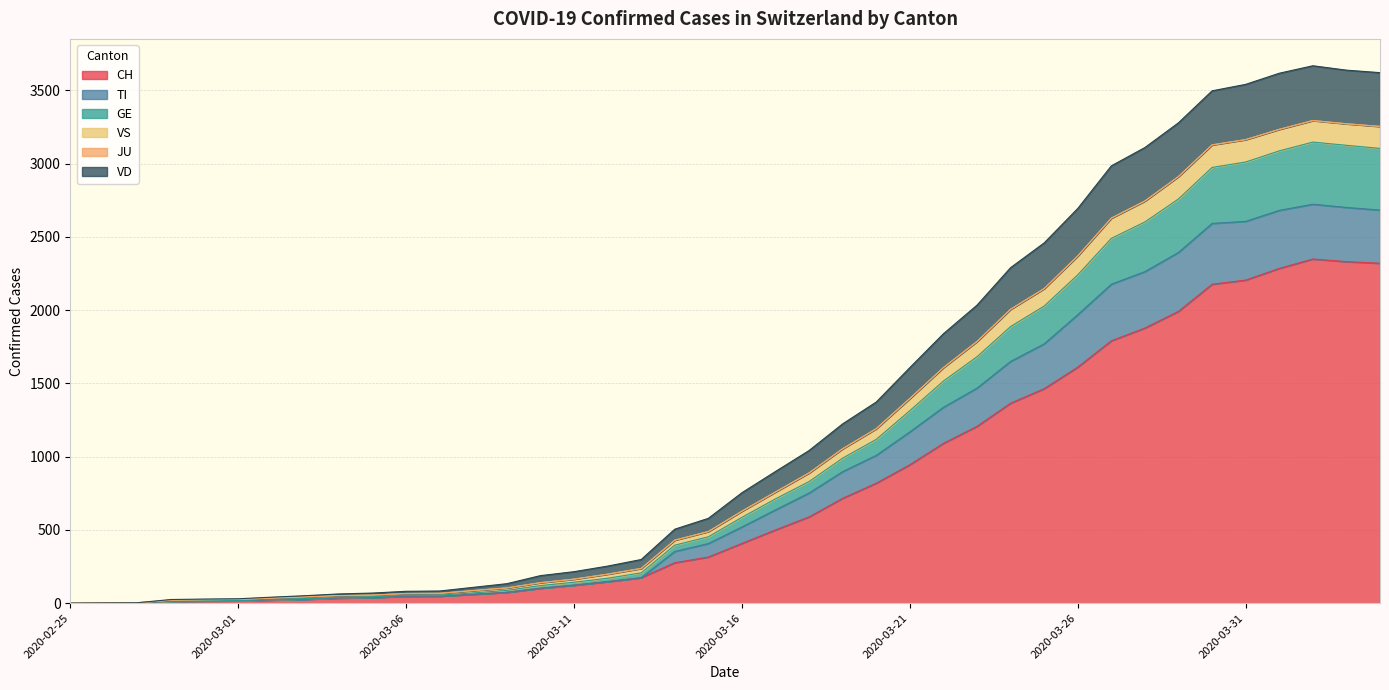

List the labels in order of CH value, smallest first.

2020-02-25, 2020-02-26, 2020-02-27, 2020-02-28, 2020-02-29, 2020-03-01, 2020-03-02, 2020-03-03, 2020-03-04, 2020-03-05, 2020-03-06, 2020-03-07, 2020-03-08, 2020-03-09, 2020-03-10, 2020-03-11, 2020-03-12, 2020-03-13, 2020-03-14, 2020-03-15, 2020-03-16, 2020-03-17, 2020-03-18, 2020-03-19, 2020-03-20, 2020-03-21, 2020-03-22, 2020-03-23, 2020-03-24, 2020-03-25, 2020-03-26, 2020-03-27, 2020-03-28, 2020-03-29, 2020-03-30, 2020-03-31, 2020-04-01, 2020-04-04, 2020-04-03, 2020-04-02